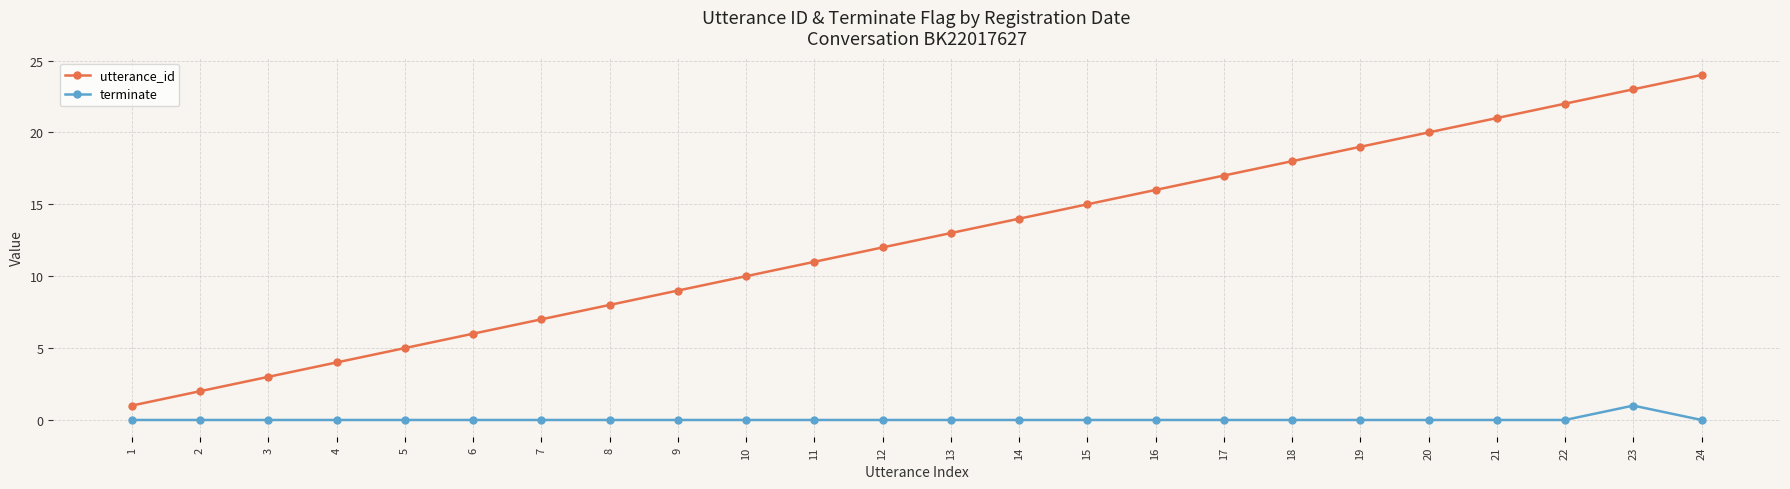

True or false: utterance_id has more than 1 interior local peaks.

False